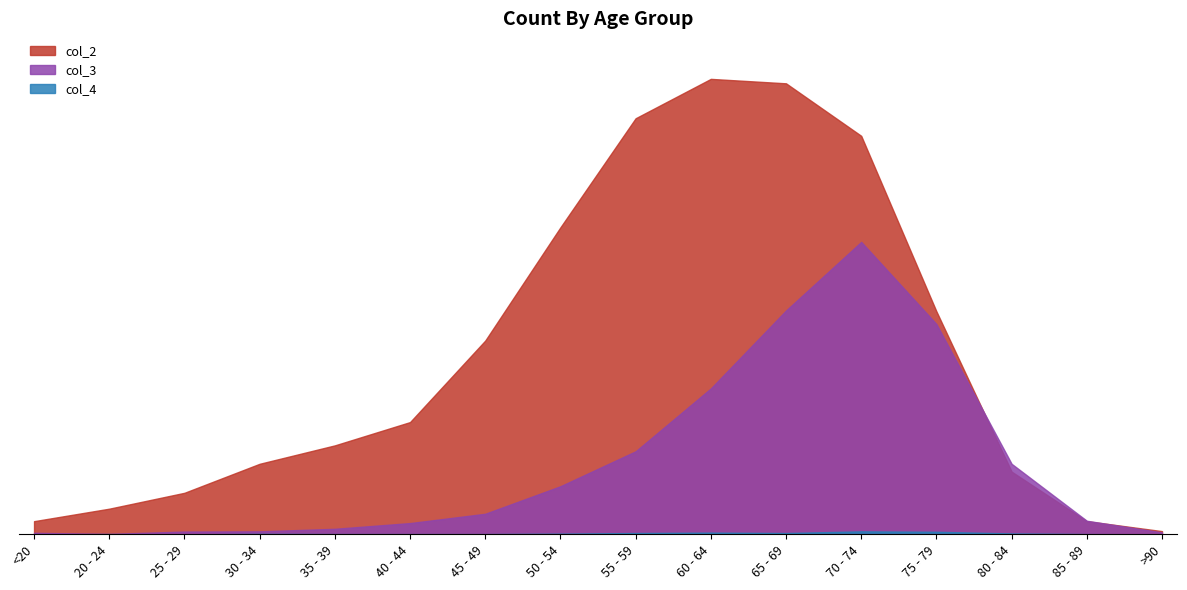

In col_2, how many points are higher than both neighbors (excluding endpoints)?

1